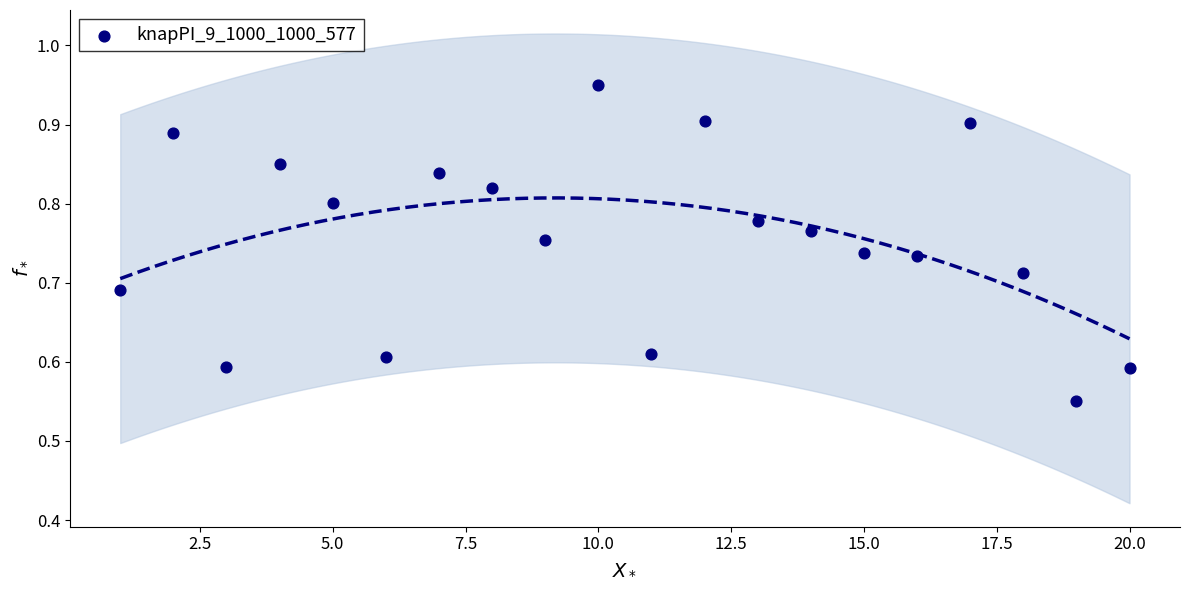

What is the range of Y values (max minus min)?

0.4